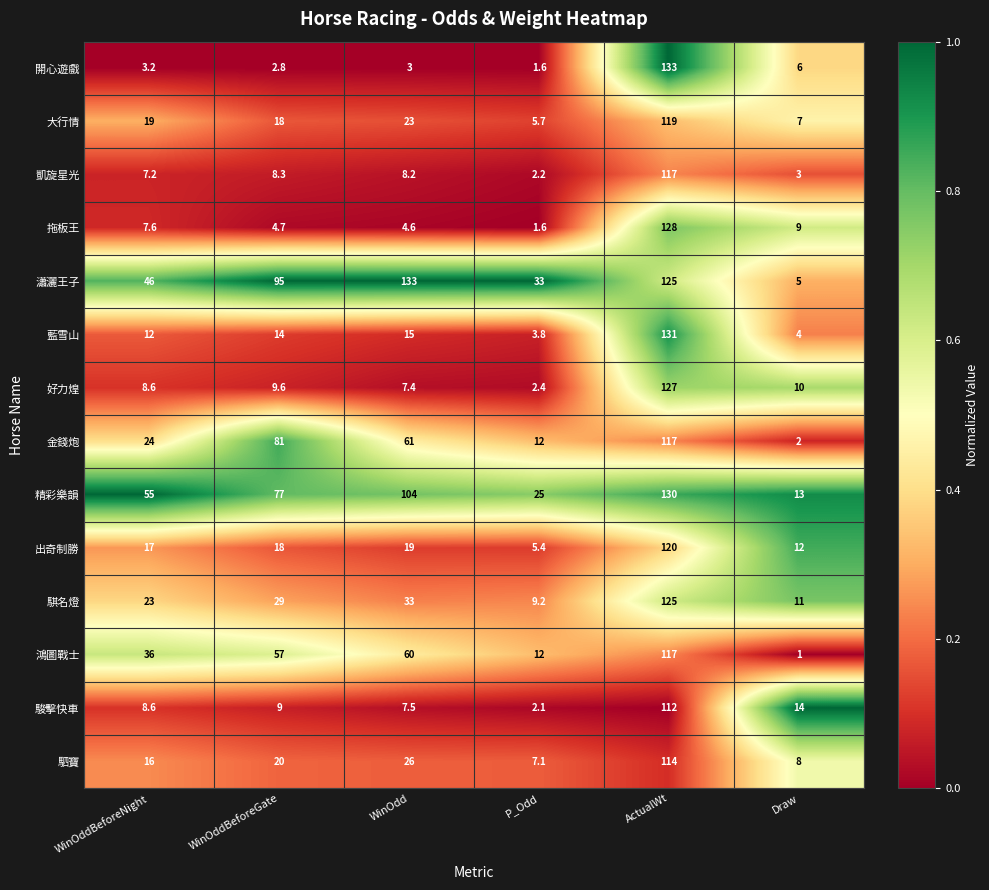

Which series has the largest total across all categories?

瀟灑王子